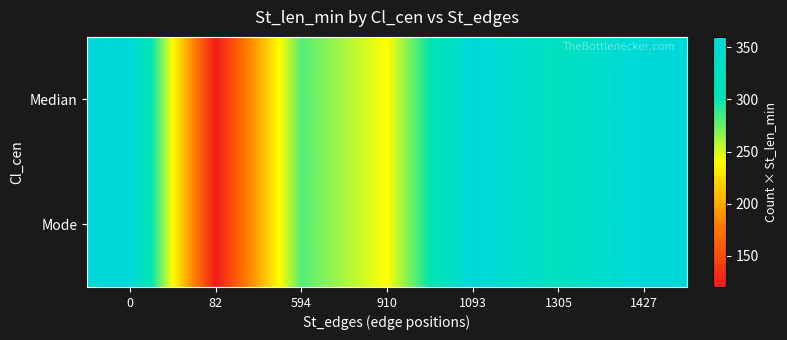

Which label corresponds to the smallest value in the chart?

82